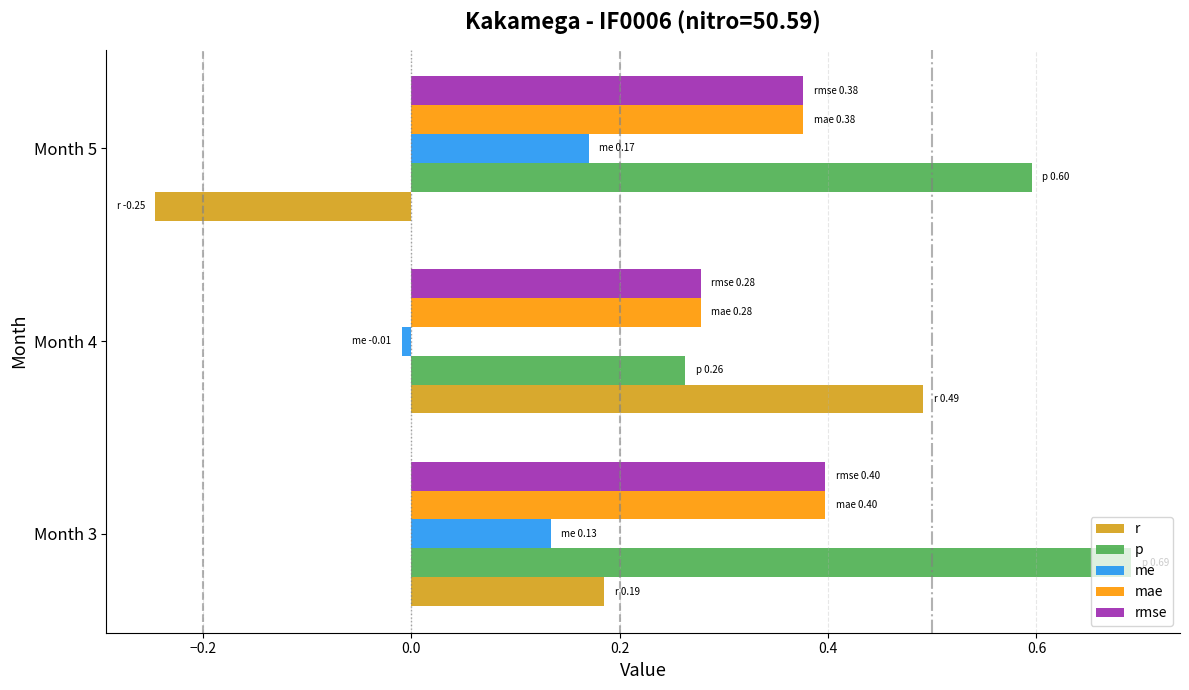

Which label corresponds to the largest value in the chart?

Month 3